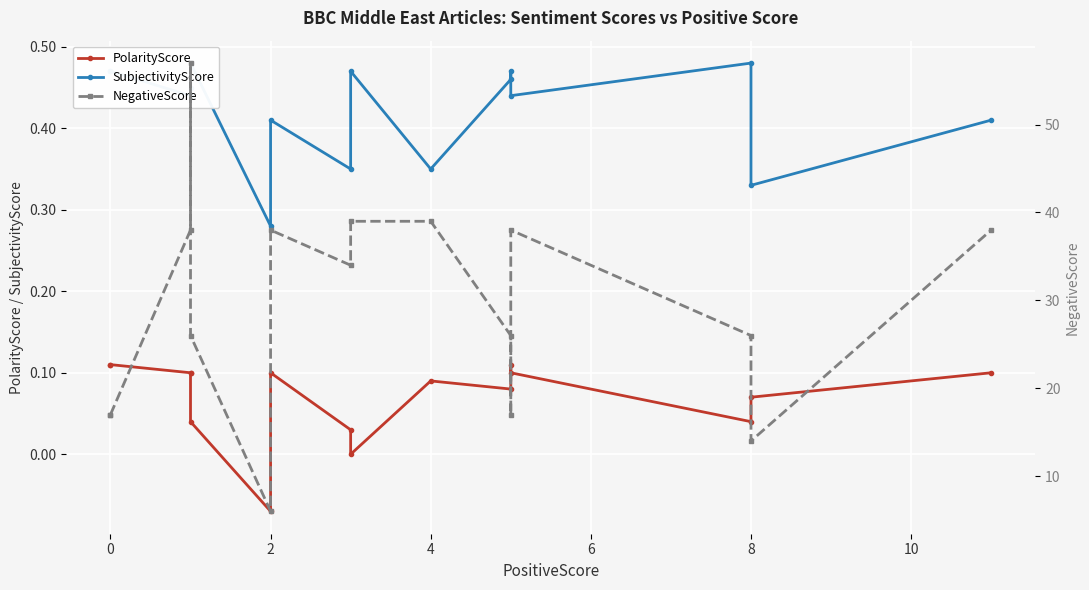

What are all the series names shown in the legend?

PolarityScore, SubjectivityScore, NegativeScore